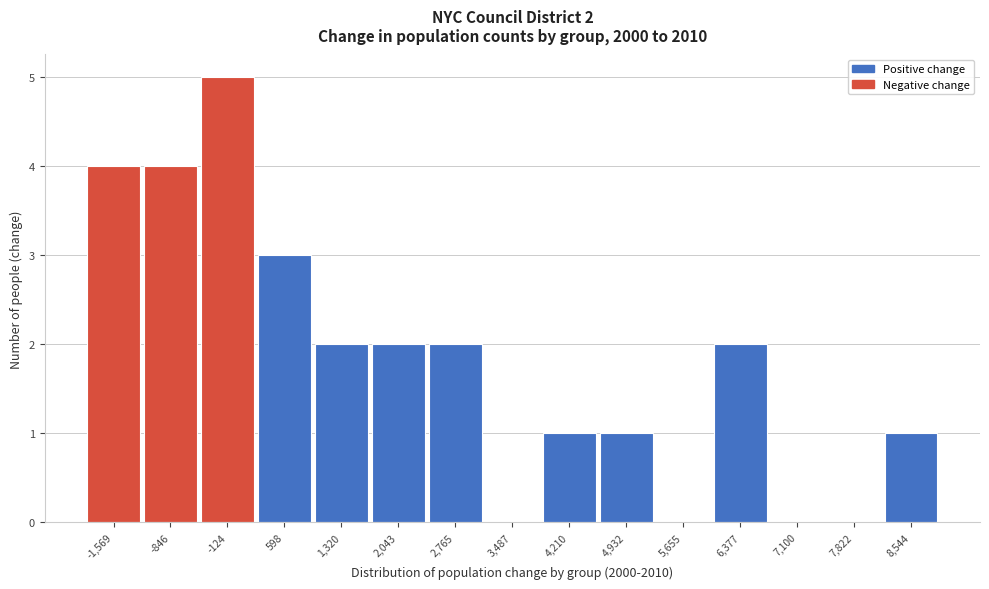

Over which range of the x-axis is the bar tallest?

-500 to 200